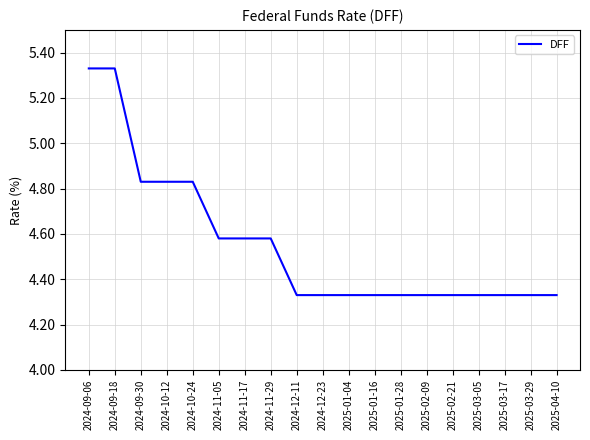

The value at 2025-02-21 is 6.7. True or false?

False